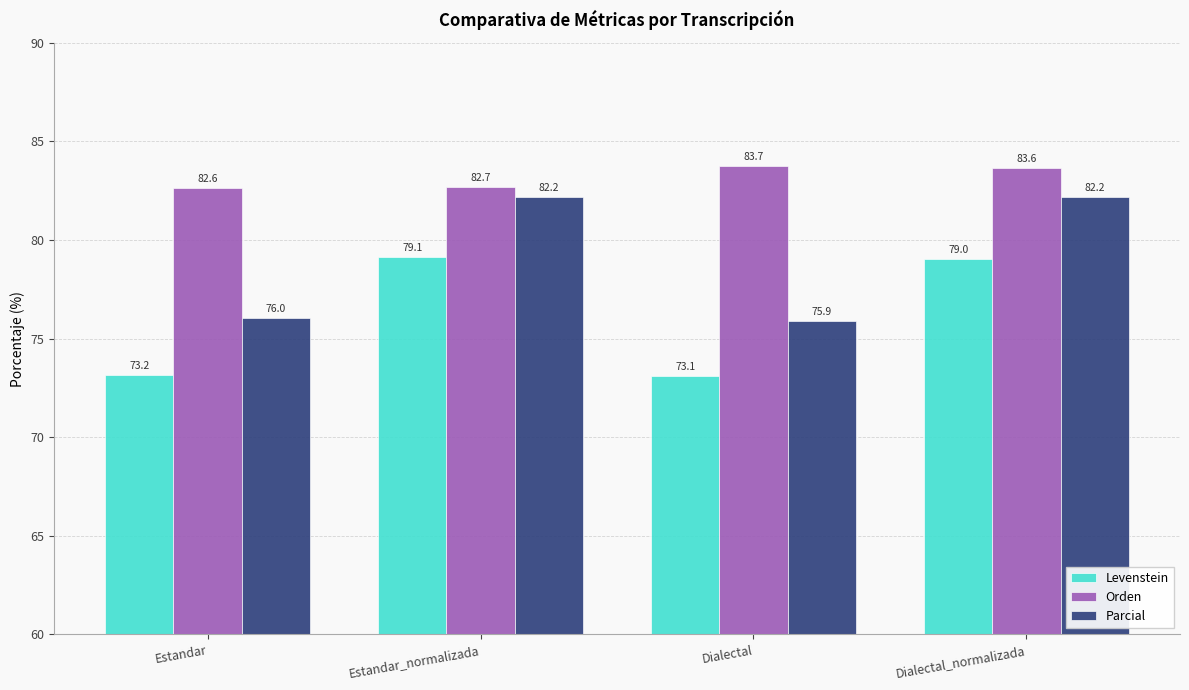

How many series are shown in this chart?

3